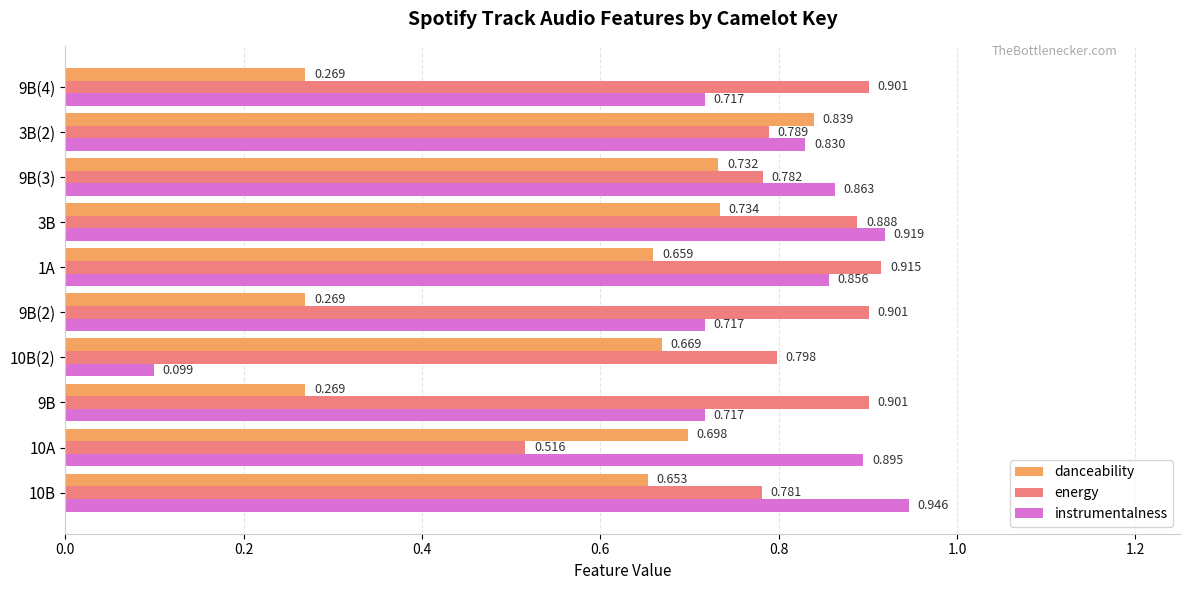

List the series in order of their peak value, lowest first.

danceability, energy, instrumentalness